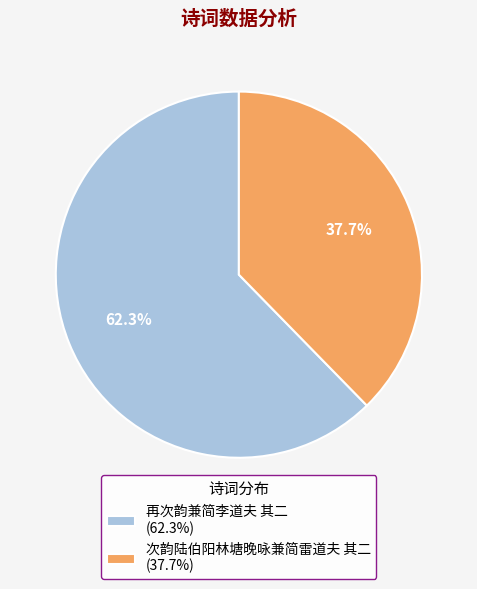

To the nearest percent, what is the average slice percentage?

50%